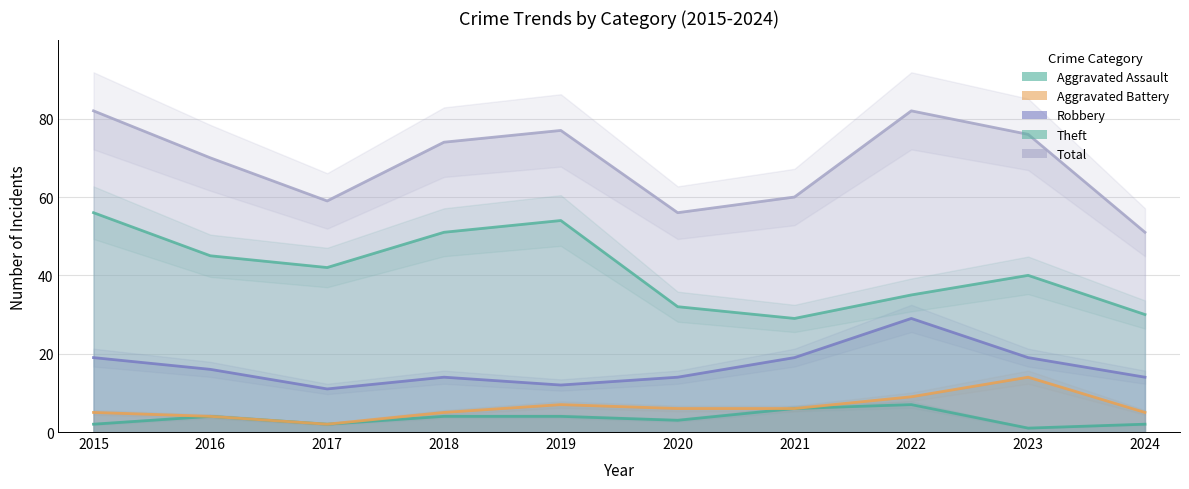

At which category is the sum across all series the highest?

2015